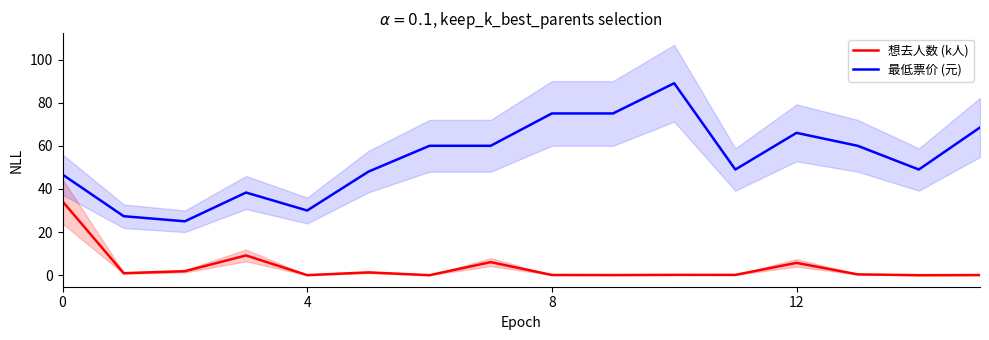

Is it true that 最低票价 (元) equals 76.4 at 14?

False